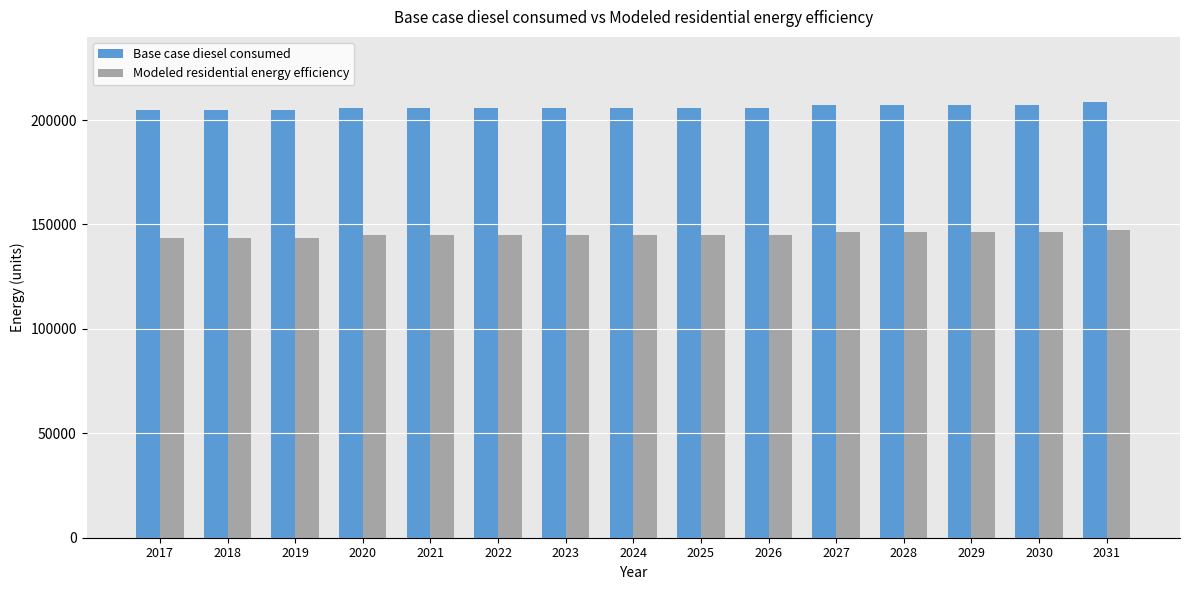

Reading left to right, what are all the values shown in this chart?

Base case diesel consumed: 204661.6	204661.6	204661.6	205960.5	205960.5	205960.5	205960.5	205960.5	205960.5	205960.5	207259.5	207259.5	207259.5	207259.5	208558.4
Modeled residential energy efficiency: 143571.8	143571.8	143571.8	144870.8	144870.8	144870.8	144870.8	144870.8	144870.8	144870.8	146169.7	146169.7	146169.7	146169.7	147468.7